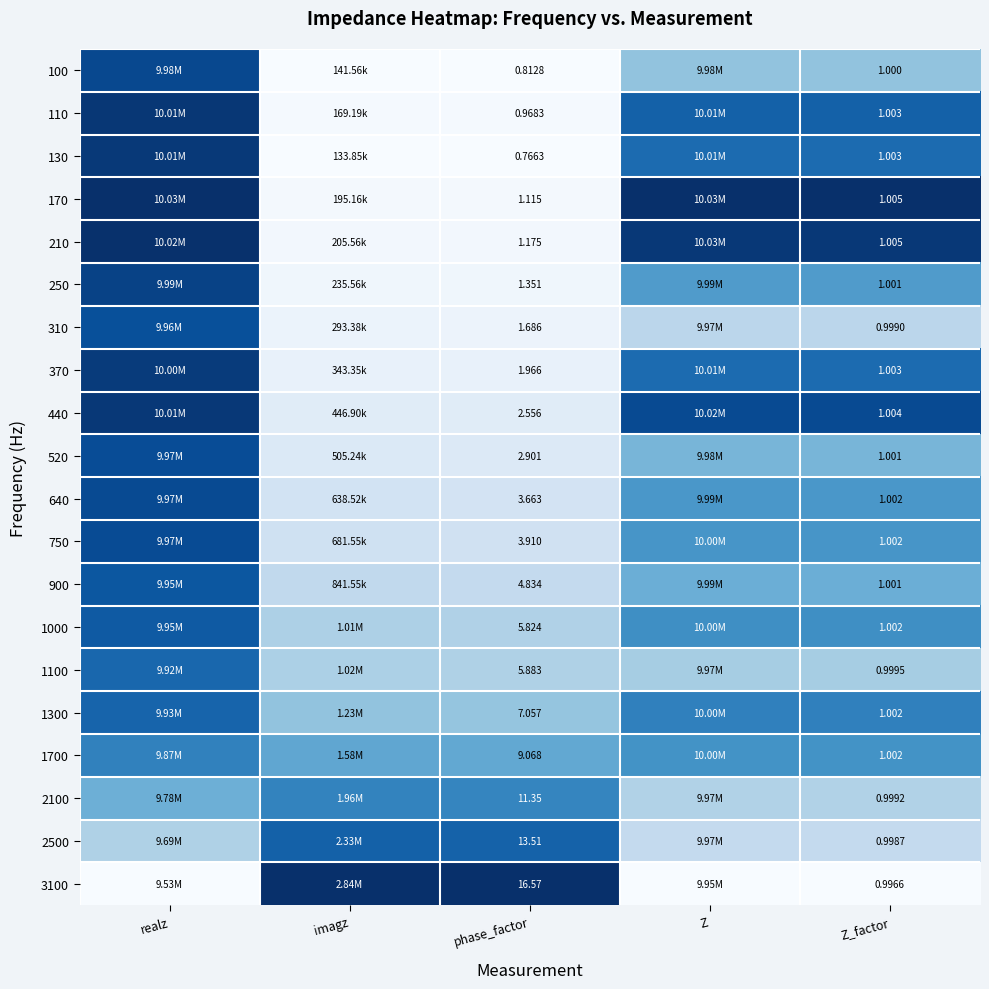

How many series are shown in this chart?

20